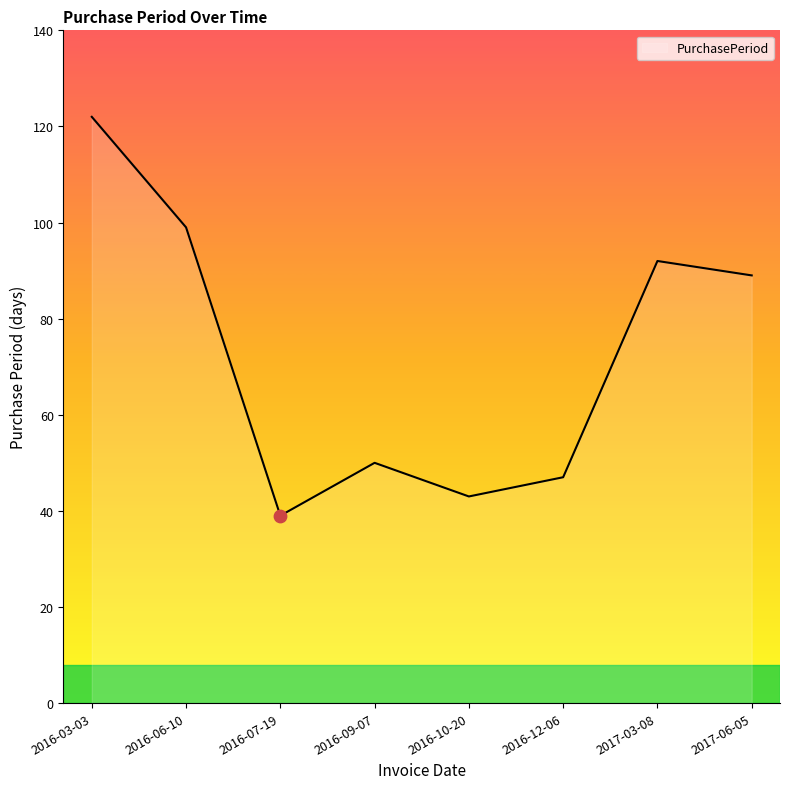

What is the change in value from 2016-09-07 to 2017-06-05?

+39